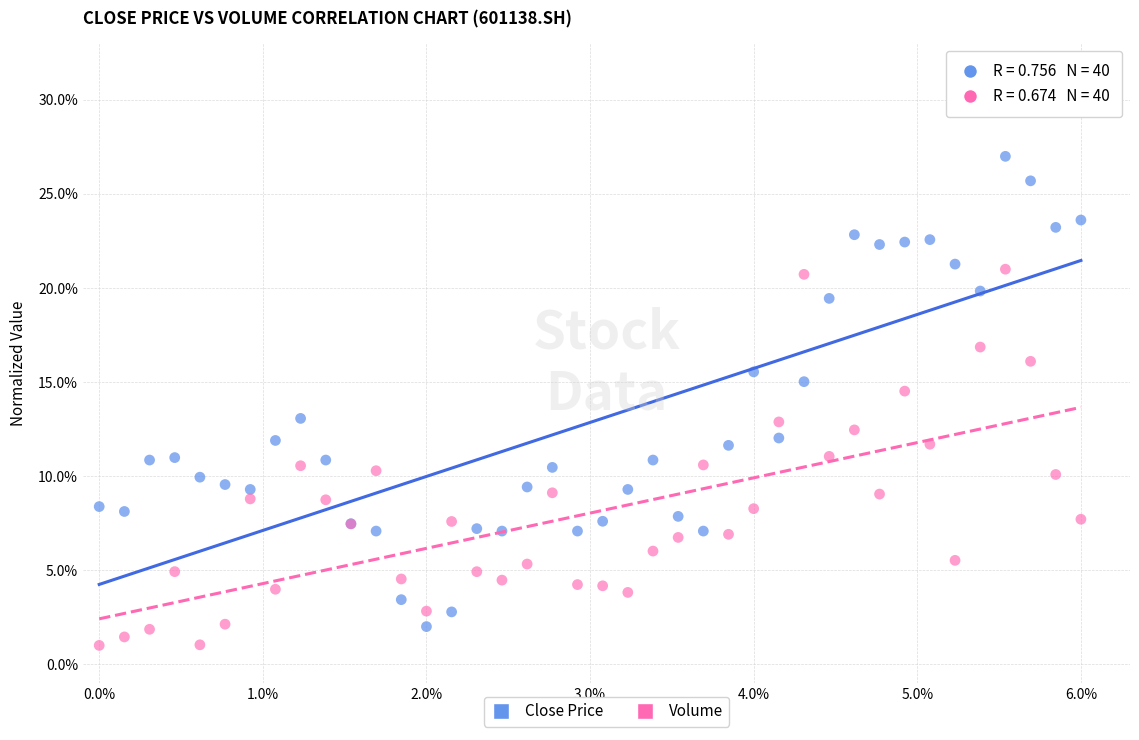

What are all the series names shown in the legend?

Close Price, Volume